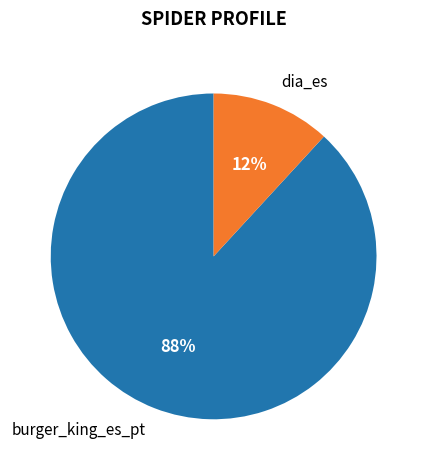

Combined, do burger_king_es_pt and dia_es account for over 50%?

Yes